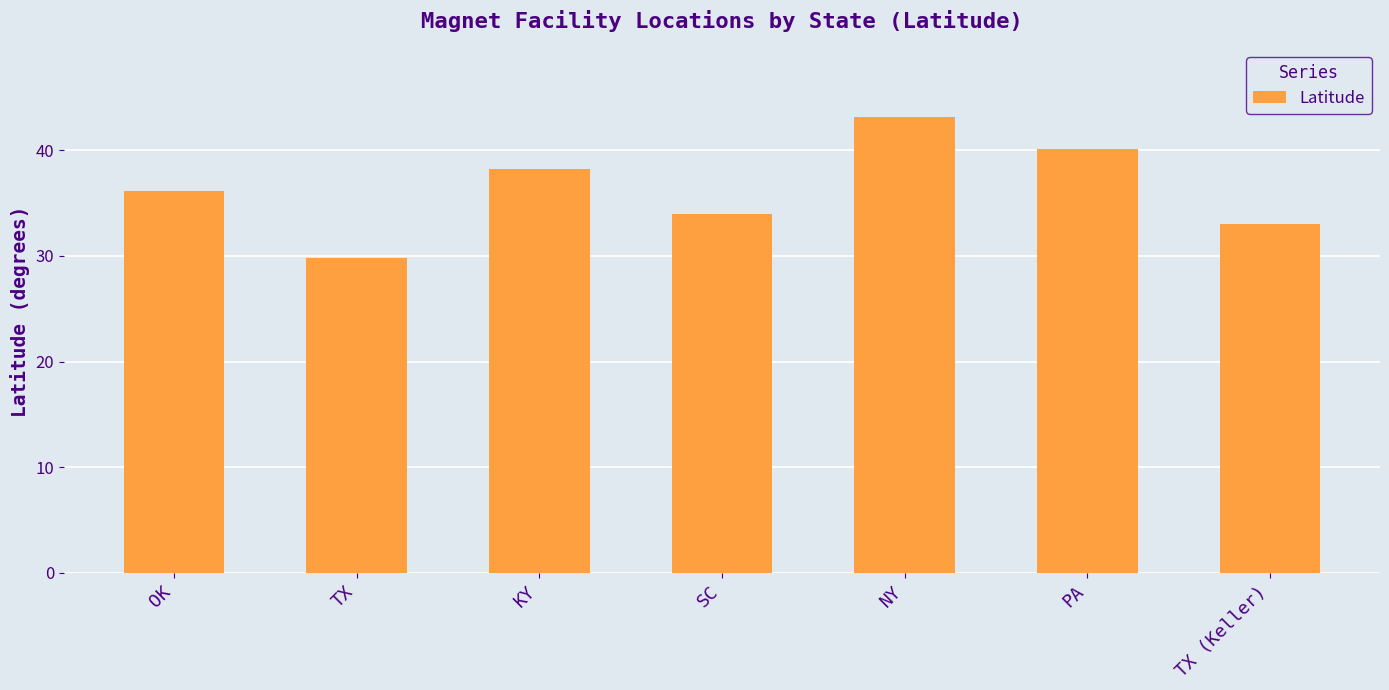

Rank the categories by value from highest to lowest.

NY, PA, KY, OK, SC, TX (Keller), TX